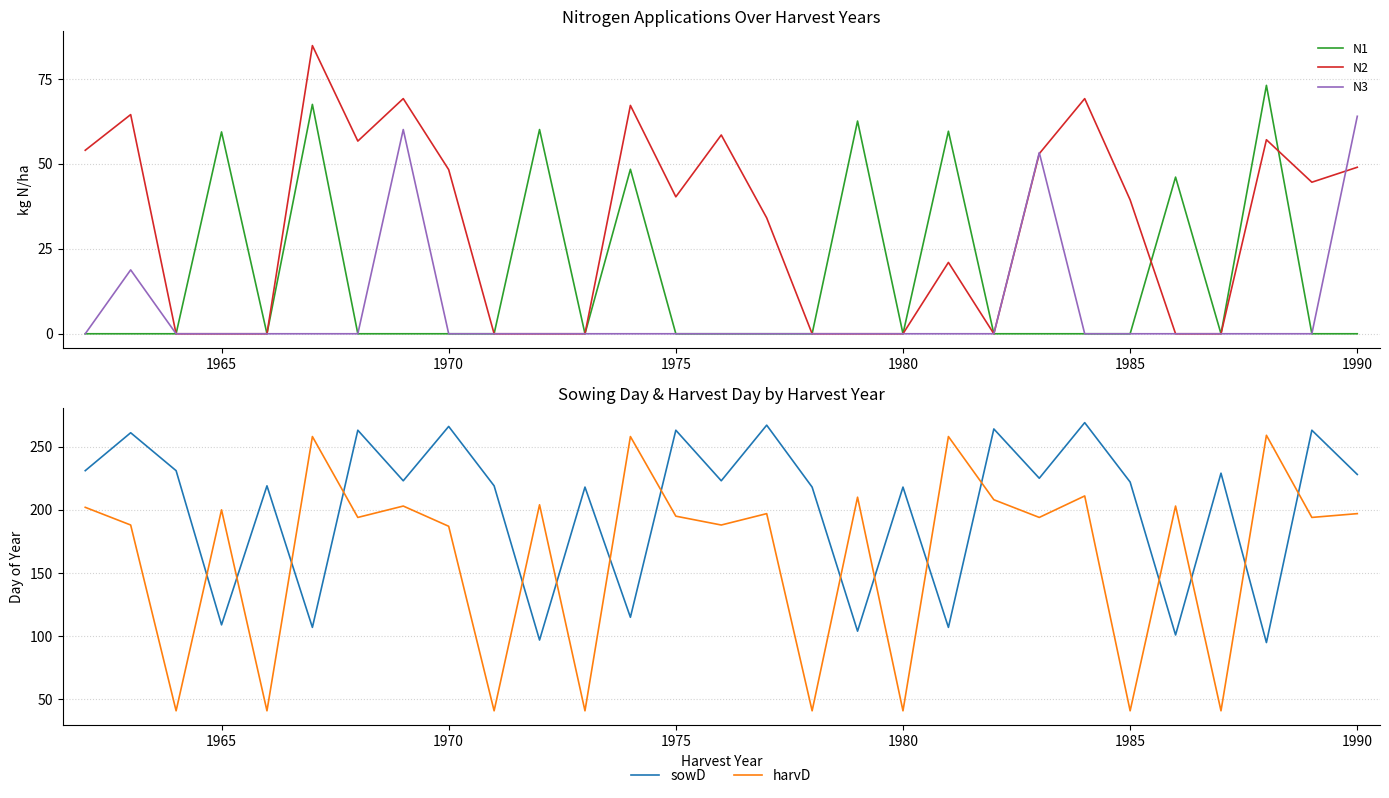

How many data points in harvD are above 195?

14